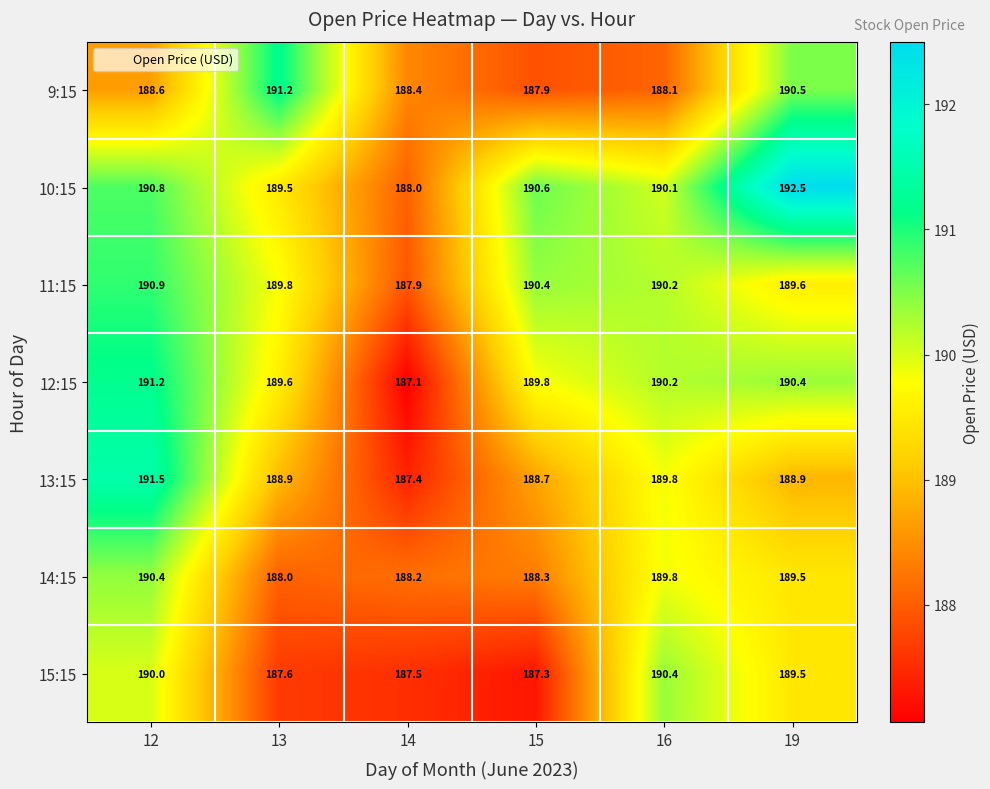

What is the smallest value displayed?

187.1